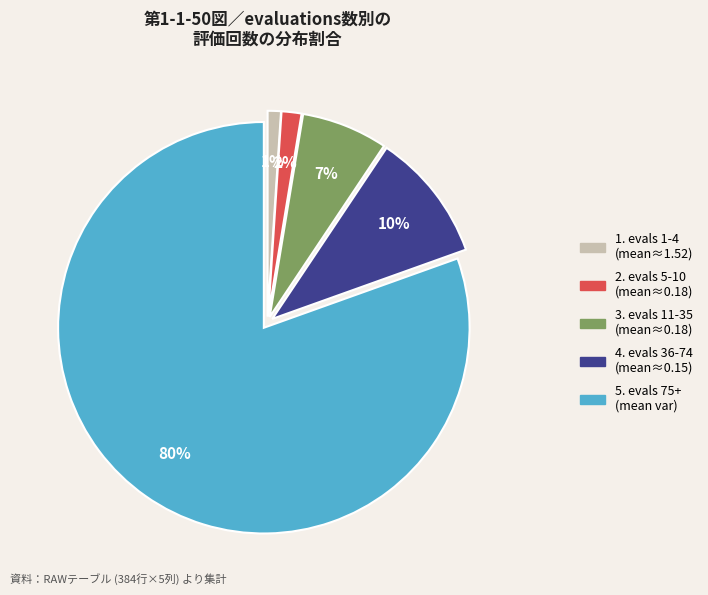

Does any single category account for the majority?

Yes